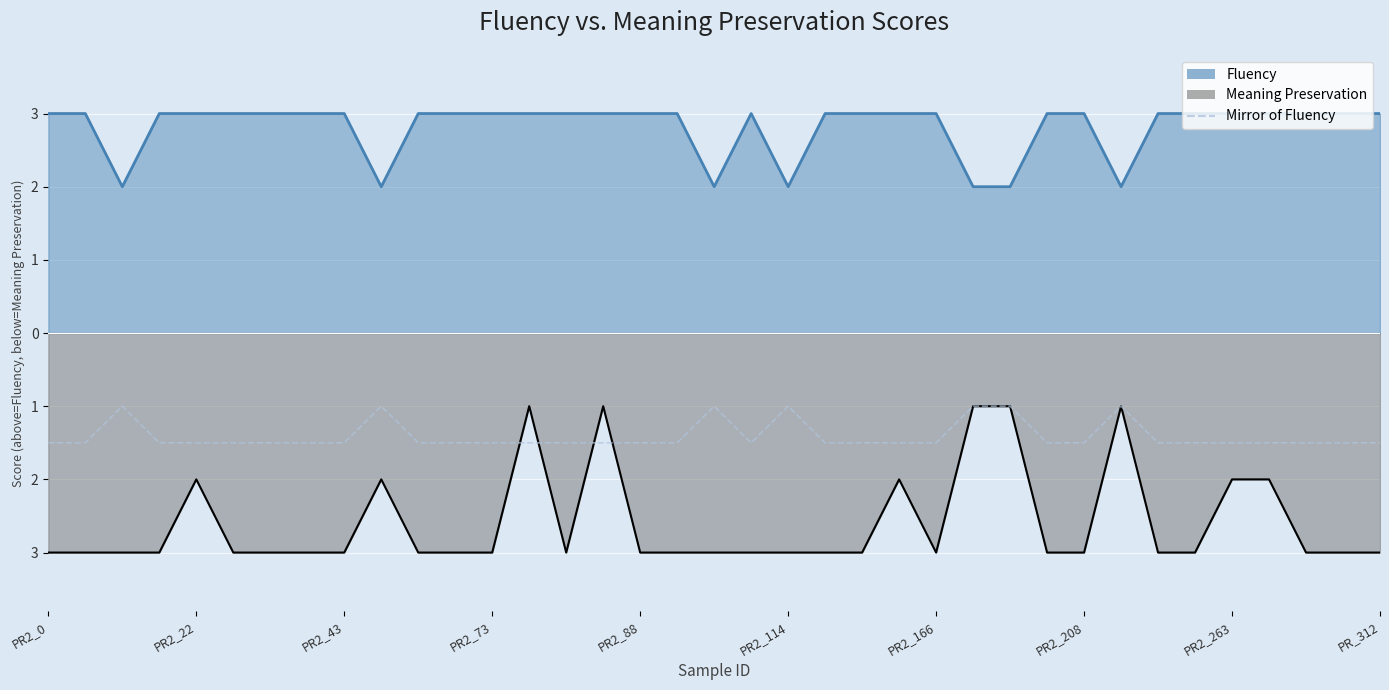

Reading left to right, transcribe all the data shown in this chart.

-1.5	-1.5	-1.0	-1.5	-1.5	-1.5	-1.5	-1.5	-1.5	-1.0	-1.5	-1.5	-1.5	-1.5	-1.5	-1.5	-1.5	-1.5	-1.0	-1.5	-1.0	-1.5	-1.5	-1.5	-1.5	-1.0	-1.0	-1.5	-1.5	-1.0	-1.5	-1.5	-1.5	-1.5	-1.5	-1.5	-1.5